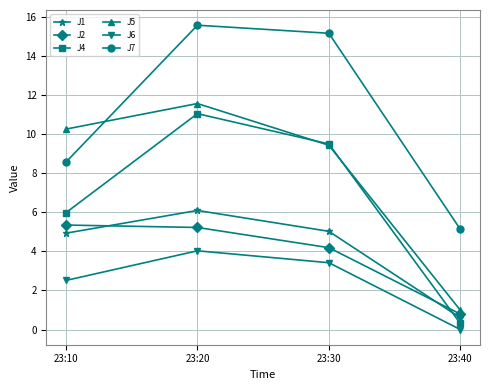

At which label is J6 closest to 2?

23:10